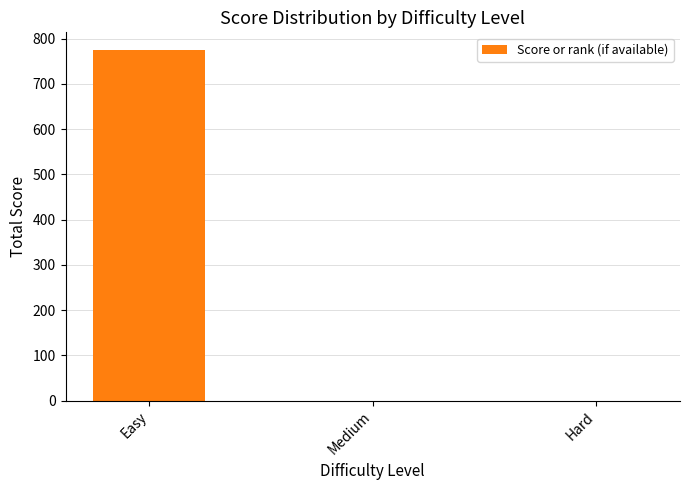

Which label corresponds to the largest value in the chart?

Easy